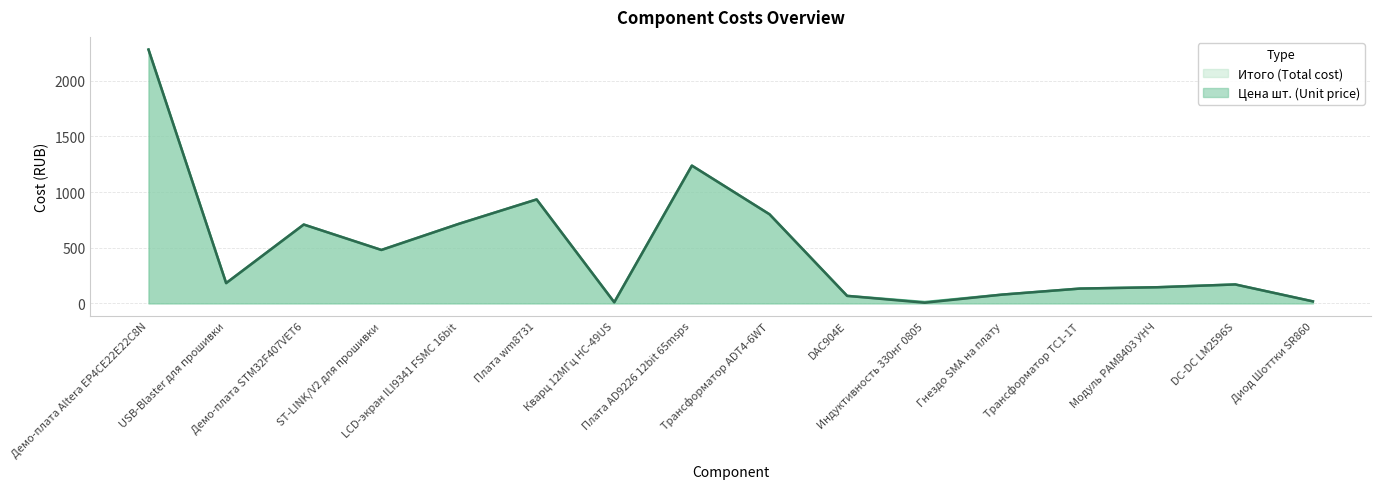

List the series in order of their overall mean, lowest first.

Цена шт. (Unit price), Итого (Total cost)